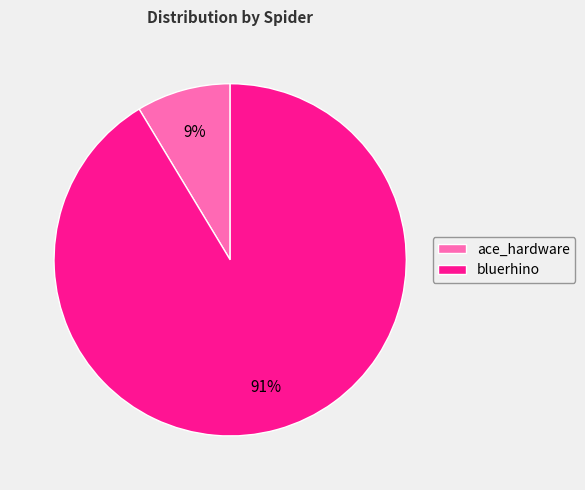

To the nearest percent, what is the combined percentage of bluerhino and ace_hardware?

100%